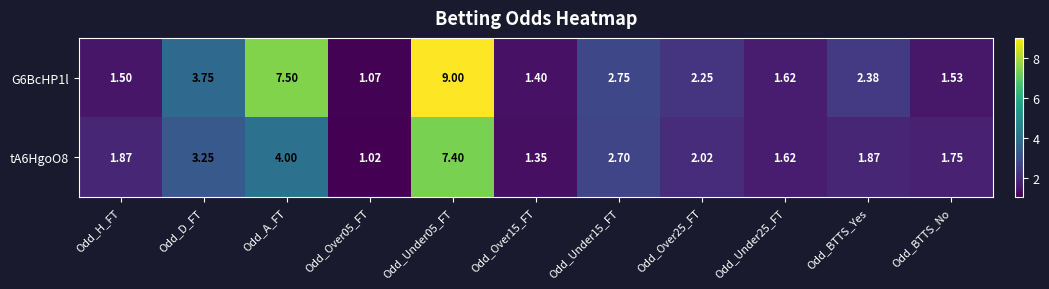

How many values in the G6BcHP1l series exceed 2?

6